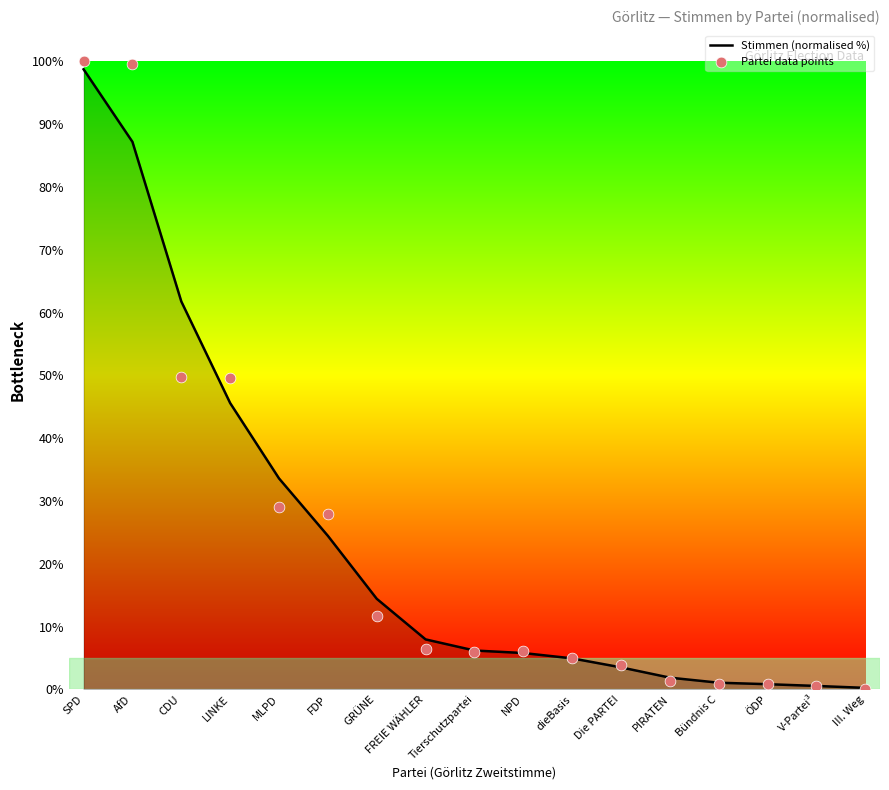

Which series reaches the minimum Y coordinate?

Partei data points